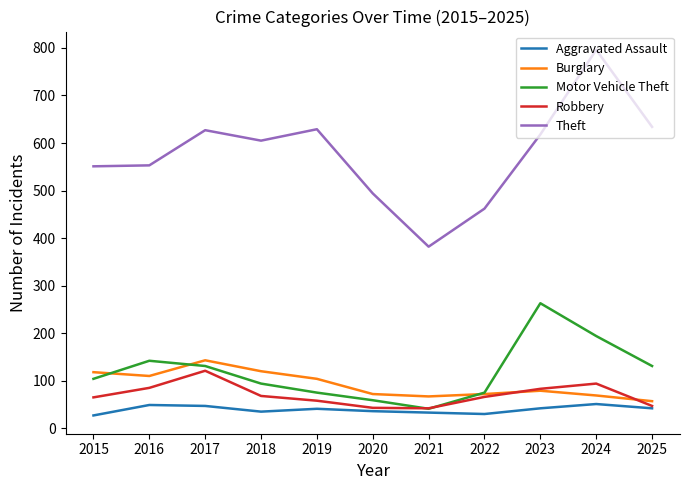

True or false: Burglary and Theft cross at least once.

False